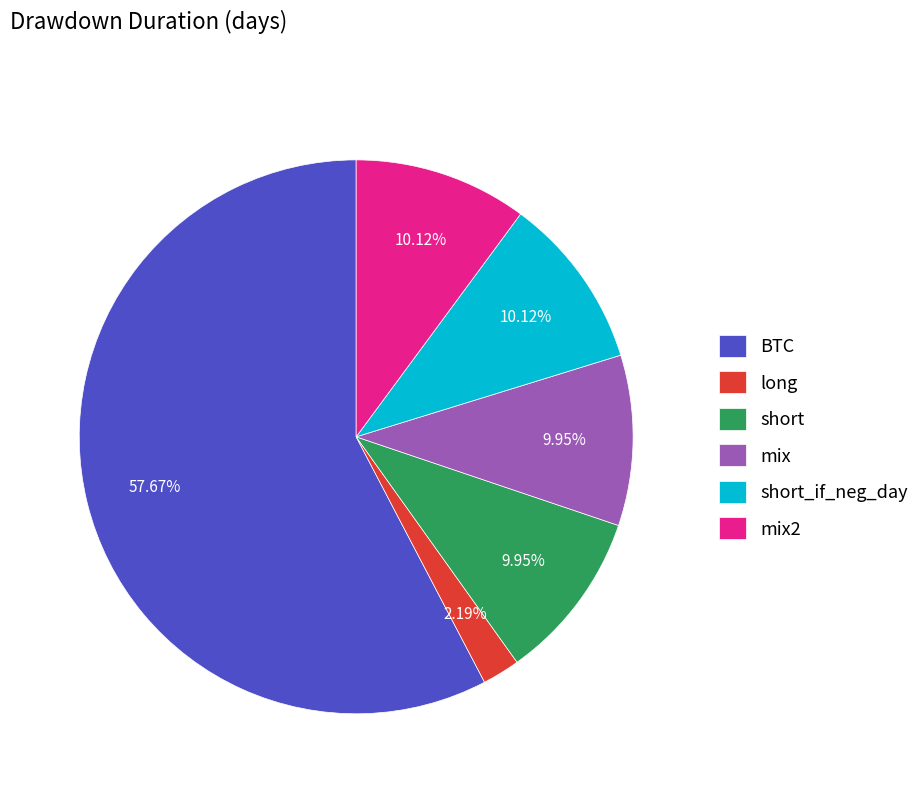

To the nearest percent, what percentage of the pie is BTC?

58%